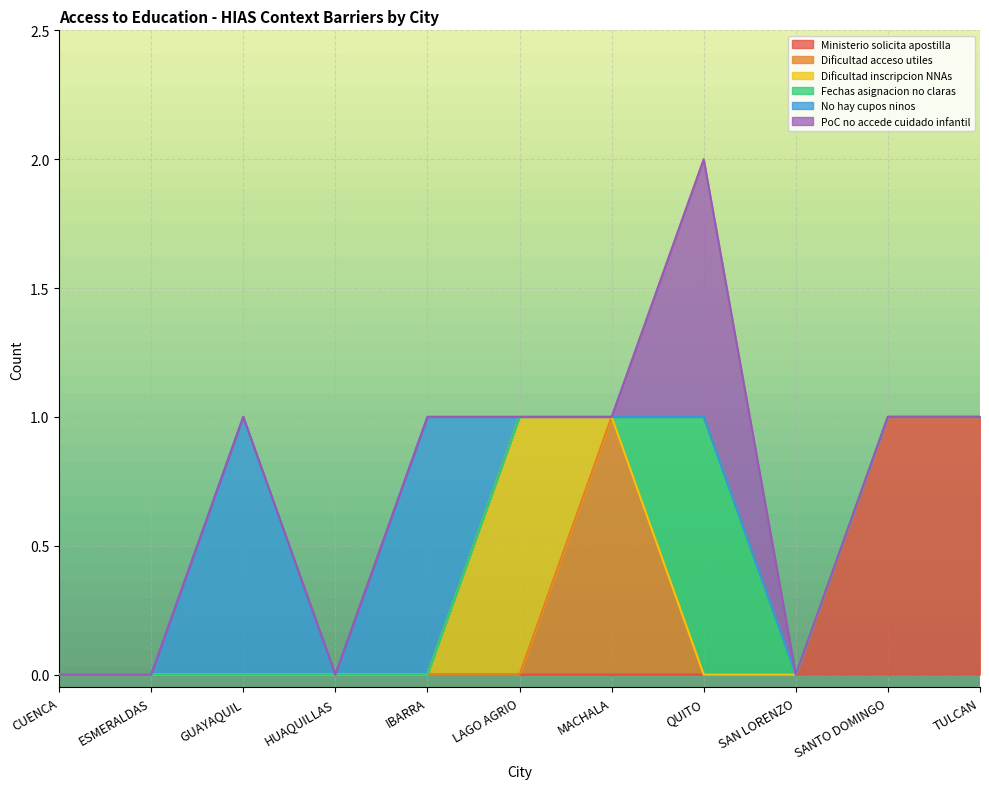

What is the sum of all No hay cupos ninos values?

2